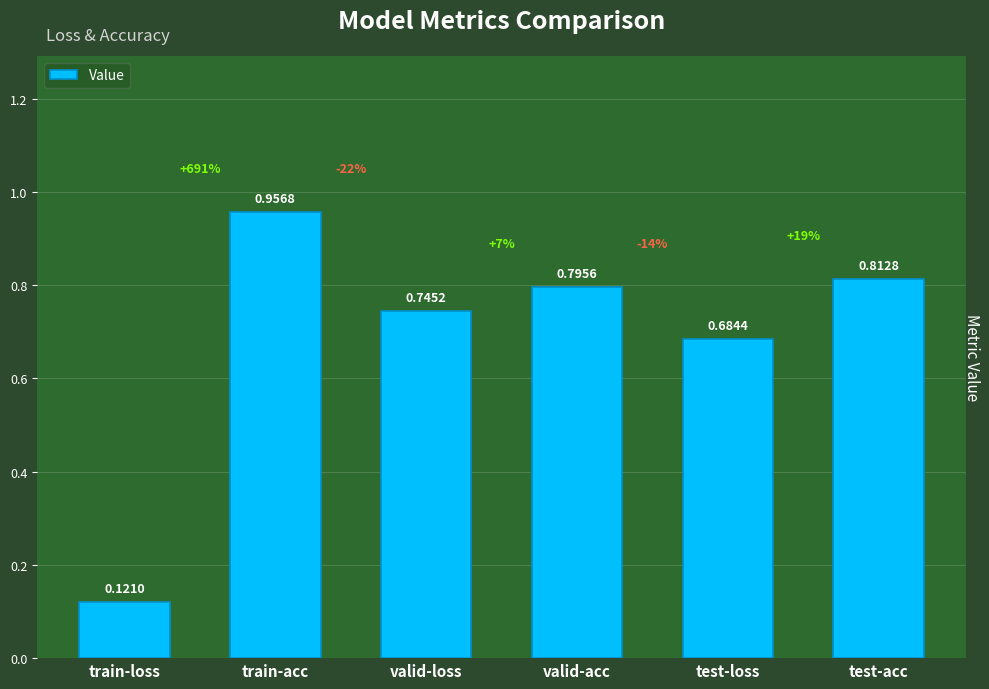

Which has a higher value, valid-loss or train-acc?

train-acc